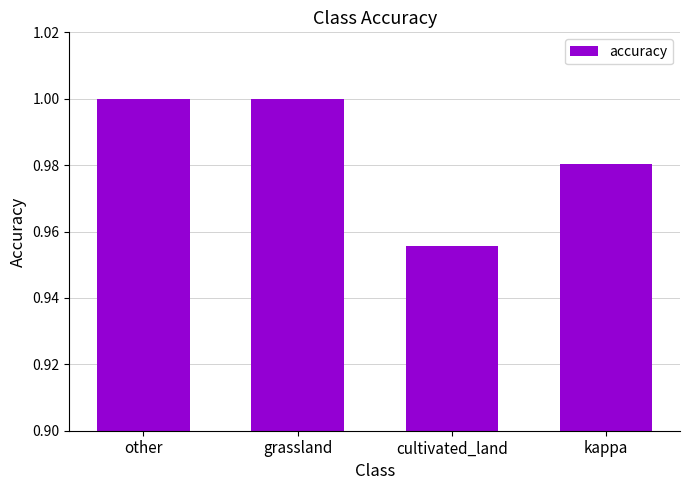

At which category does the chart reach its minimum across all series?

cultivated_land